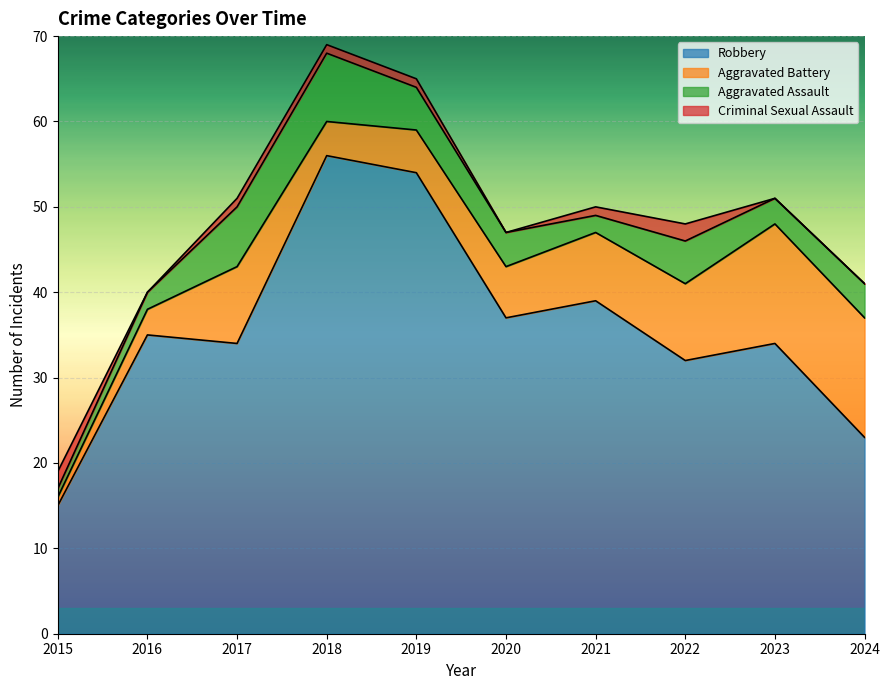

What is the greatest value displayed?

56